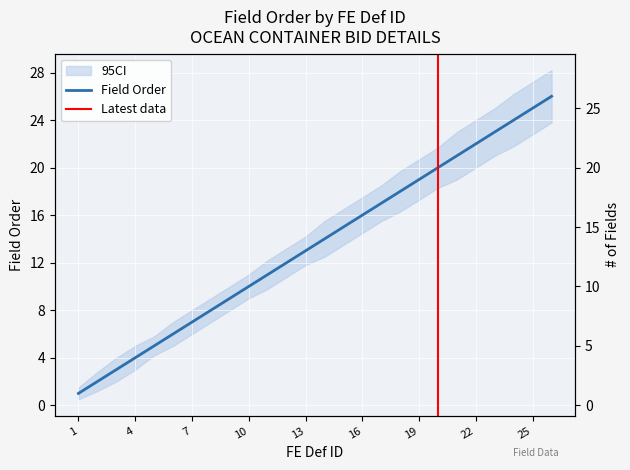

What is the value of the 21st point from the left?

21